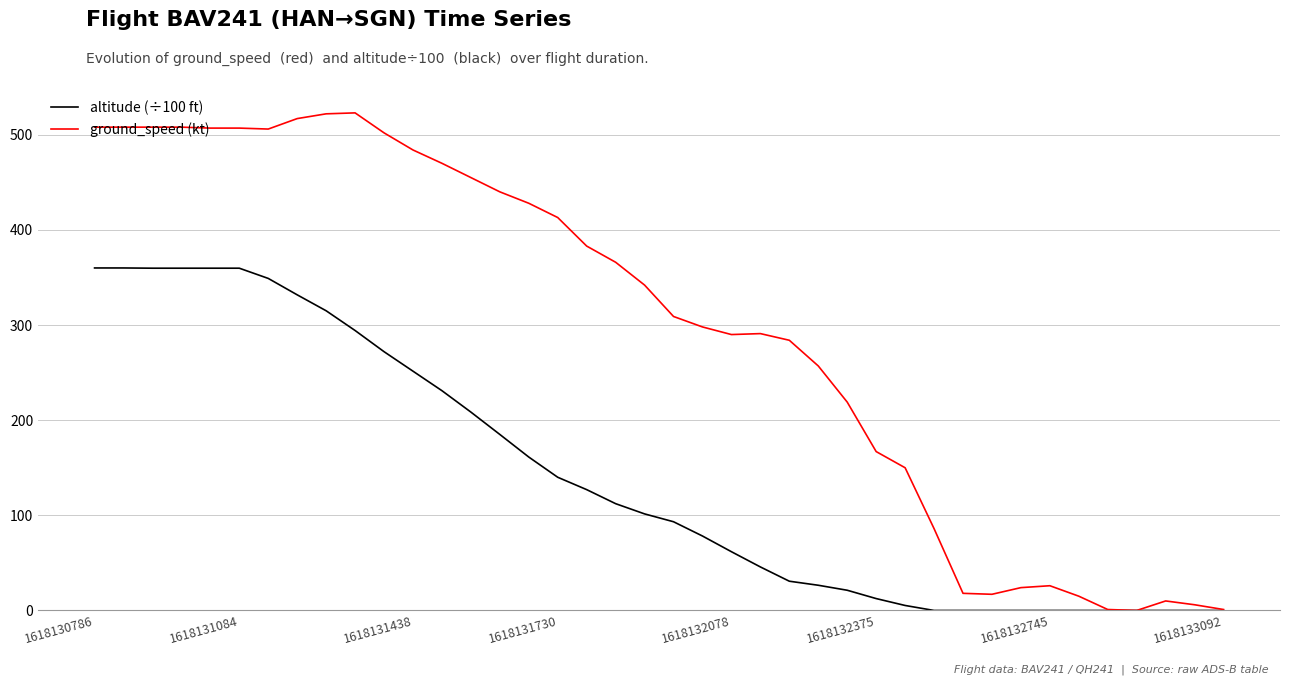

What is the maximum value shown in the chart?

523.0